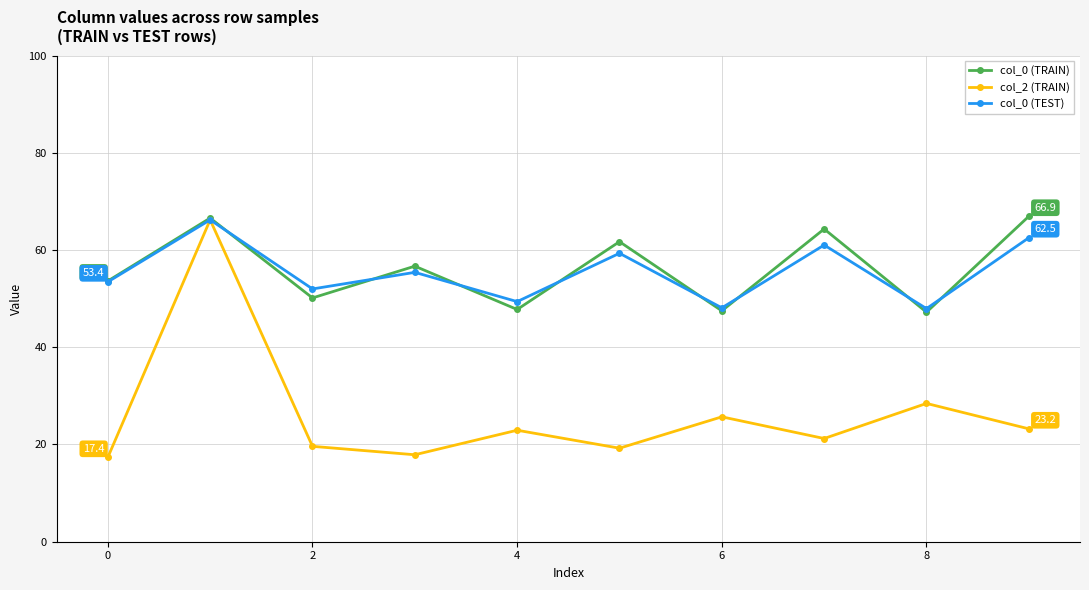

What is the value of the col_0 (TRAIN) point at the 3rd from the left?

50.1